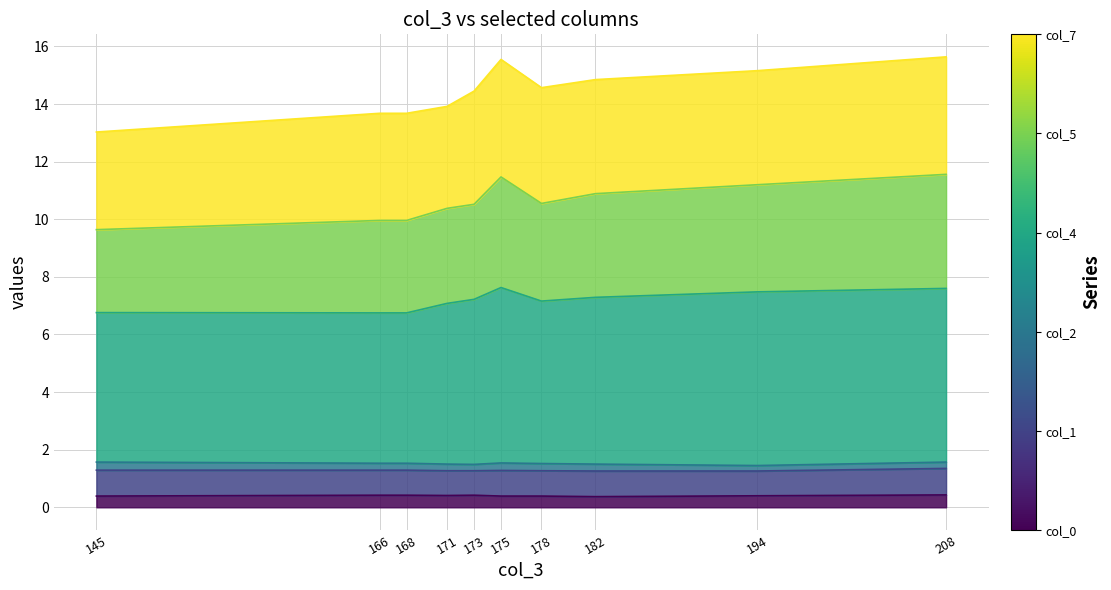

Does the chart display data point markers on the line(s)?

No